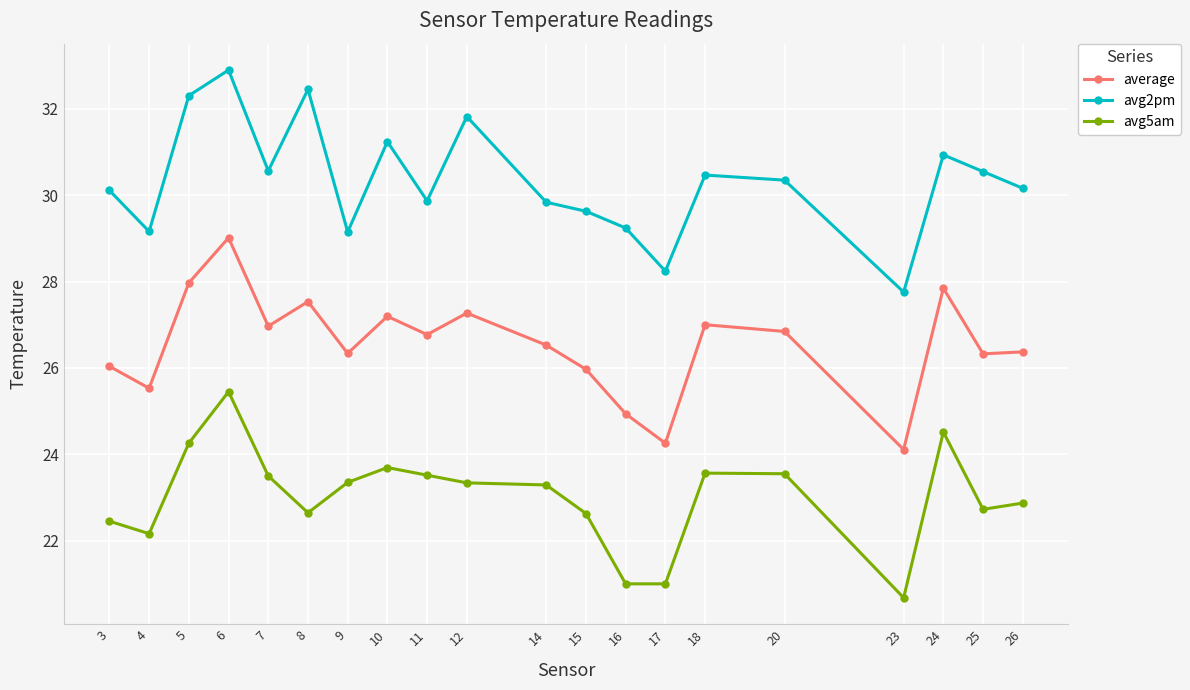

Rank the series by their maximum value, from lowest to highest.

avg5am, average, avg2pm